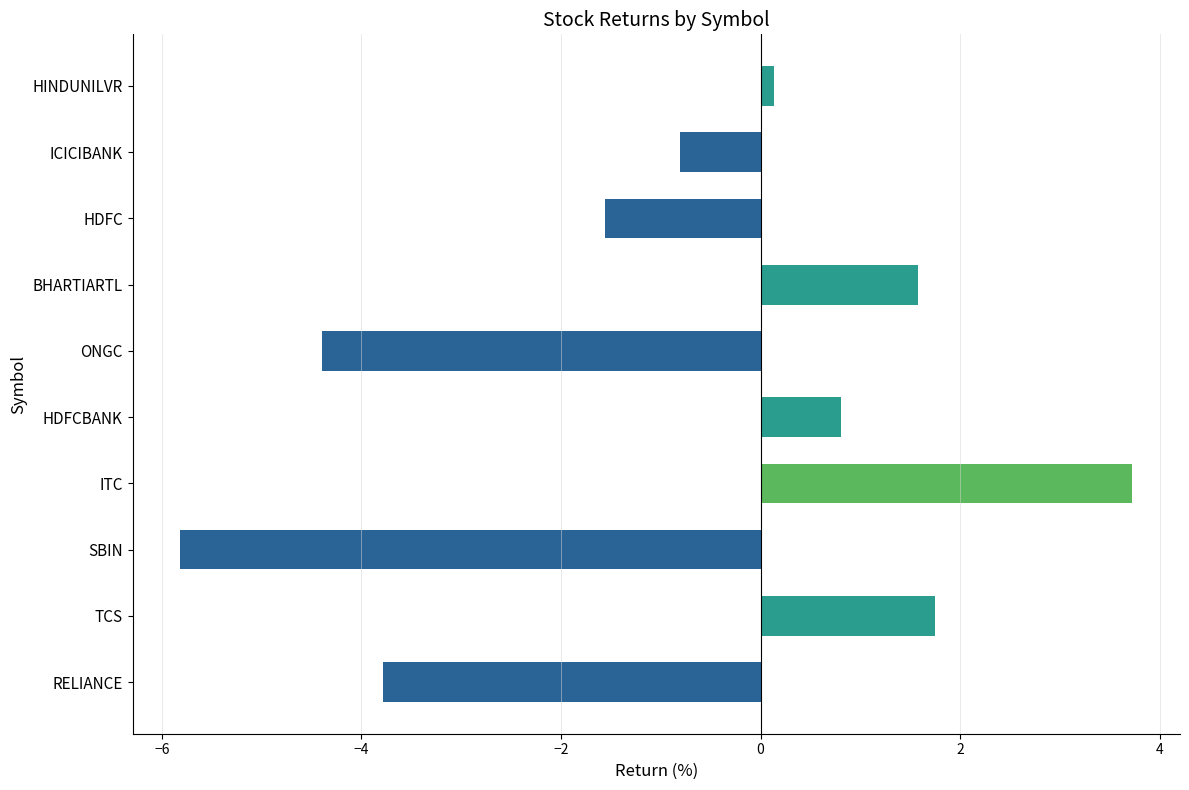

Where is the data nearest to the value -1?

ICICIBANK